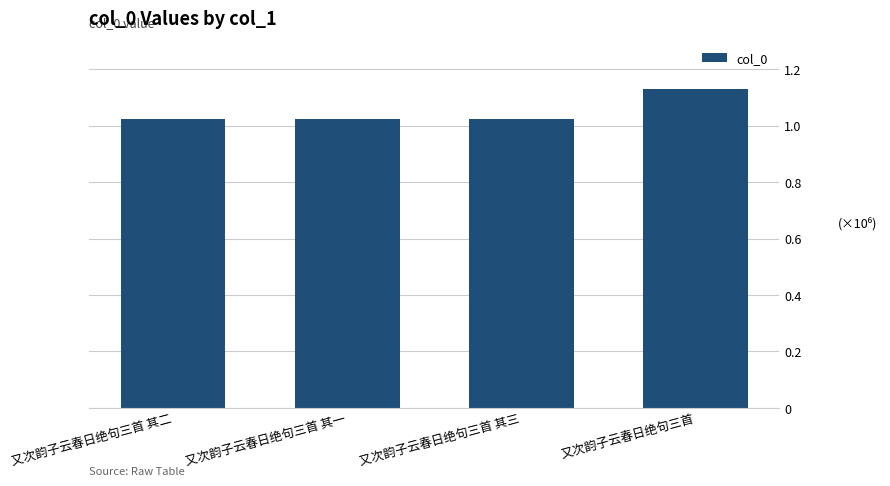

Are the bars horizontal?

No